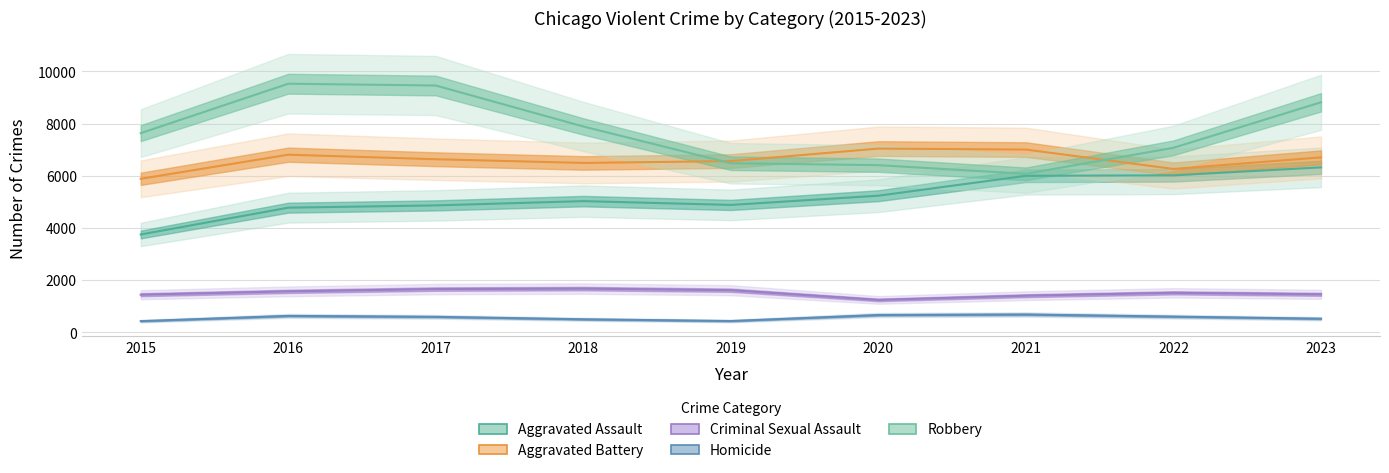

How many interior local valleys does the Robbery series have?

1